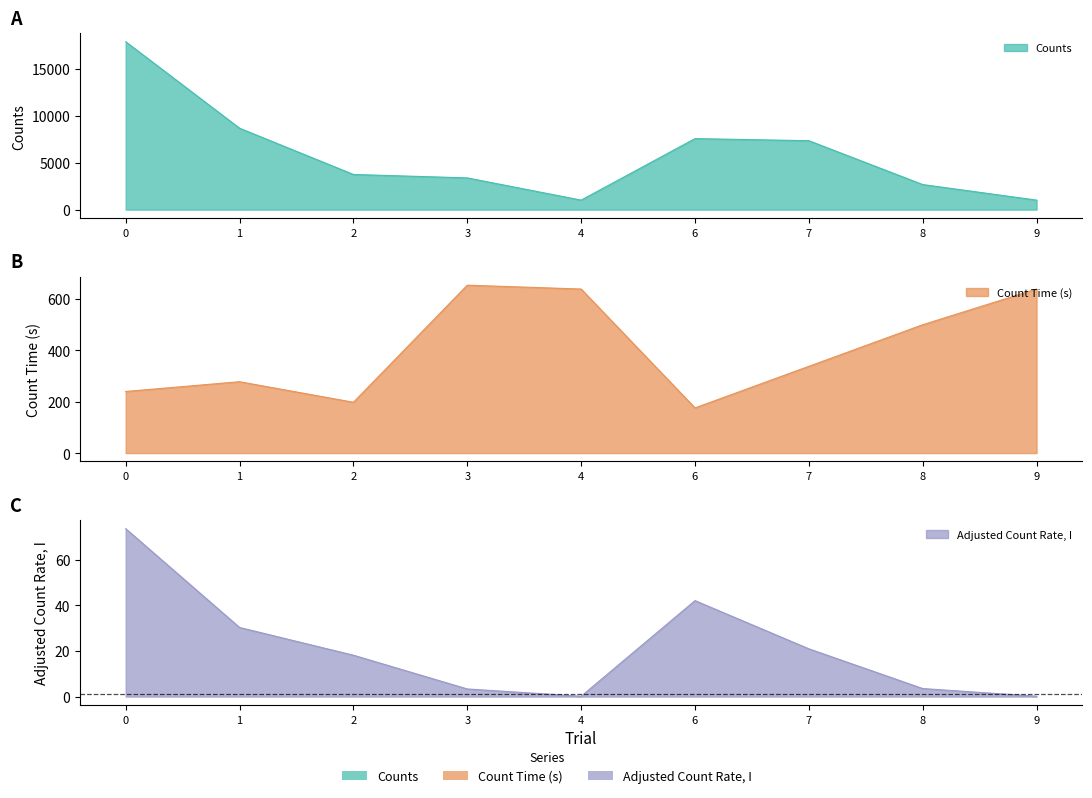

True or false: Counts and Count Time (s) cross at least once.

False